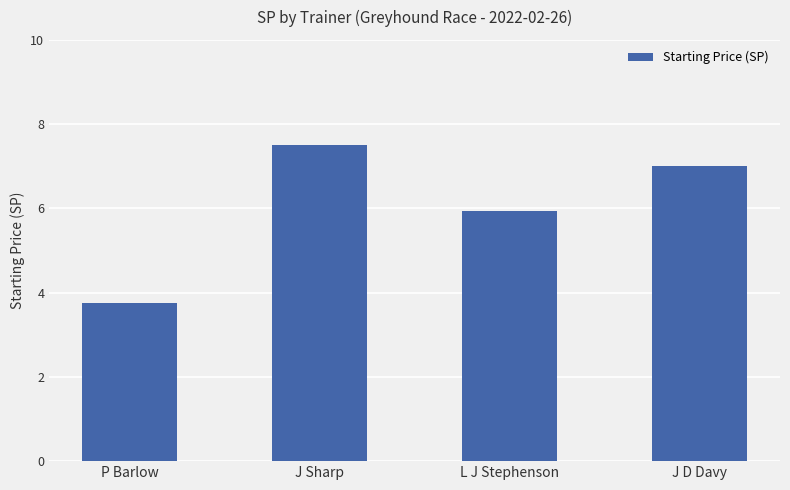

What is the change in value from J Sharp to J D Davy?

-0.5